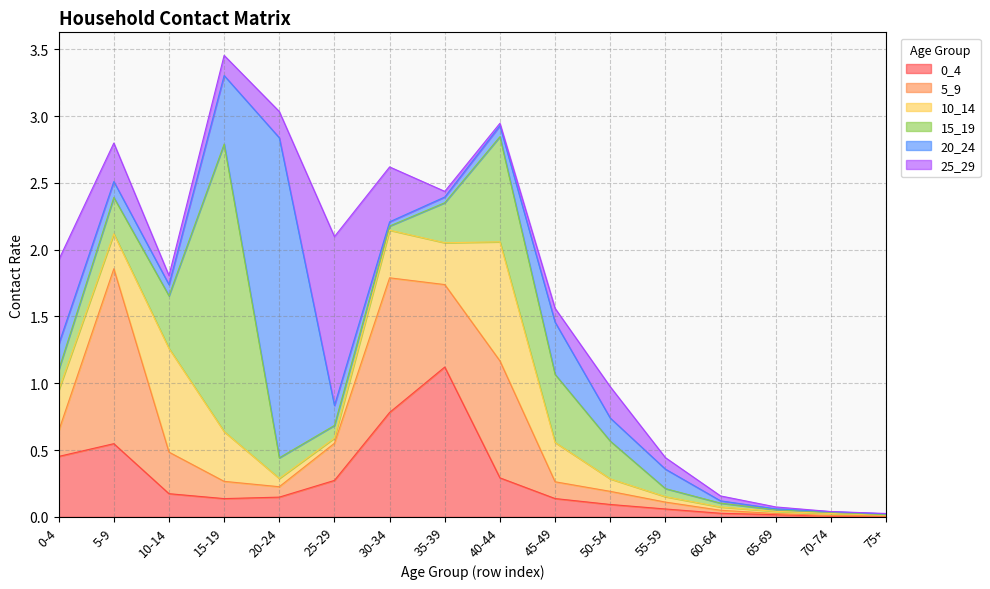

Is it true that 15_19 equals 0.5 at 45-49?

True